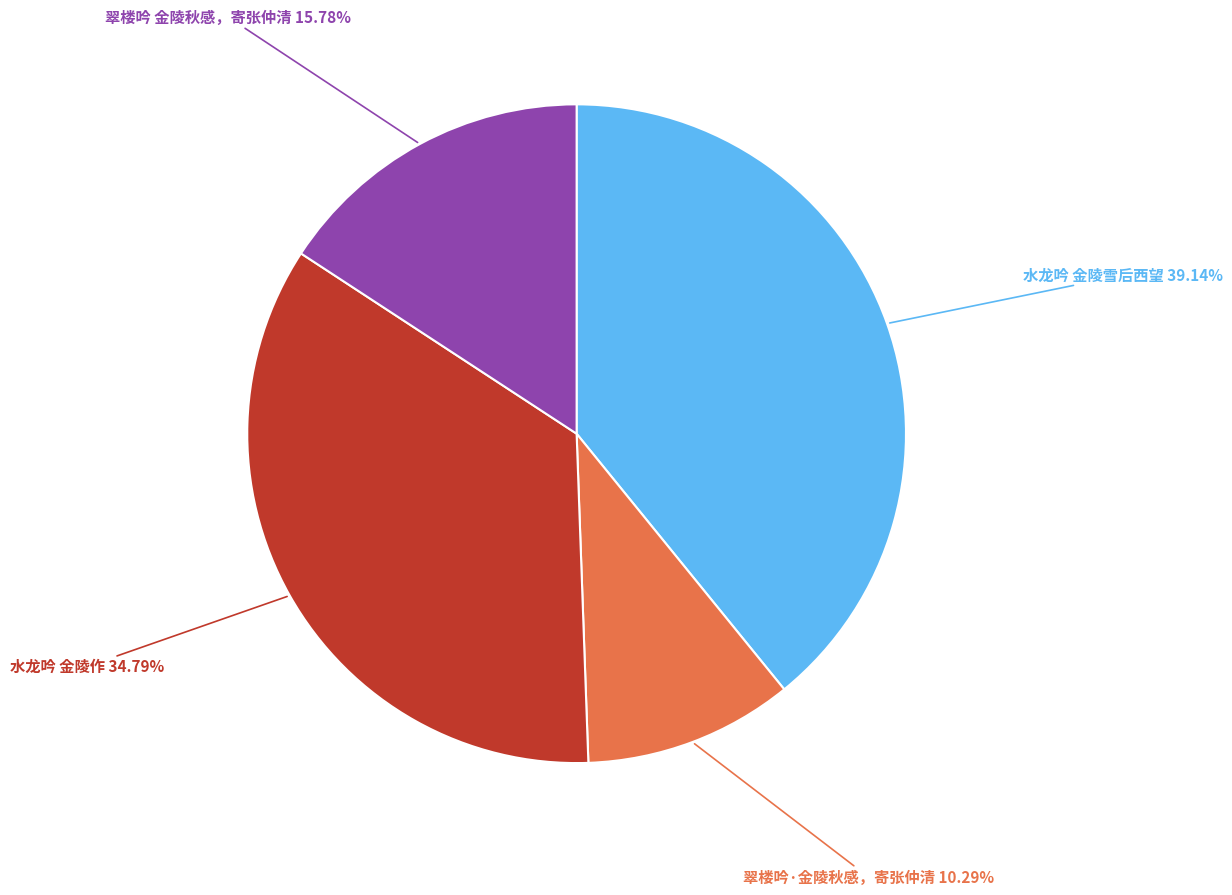

Is there a majority slice in this chart?

No